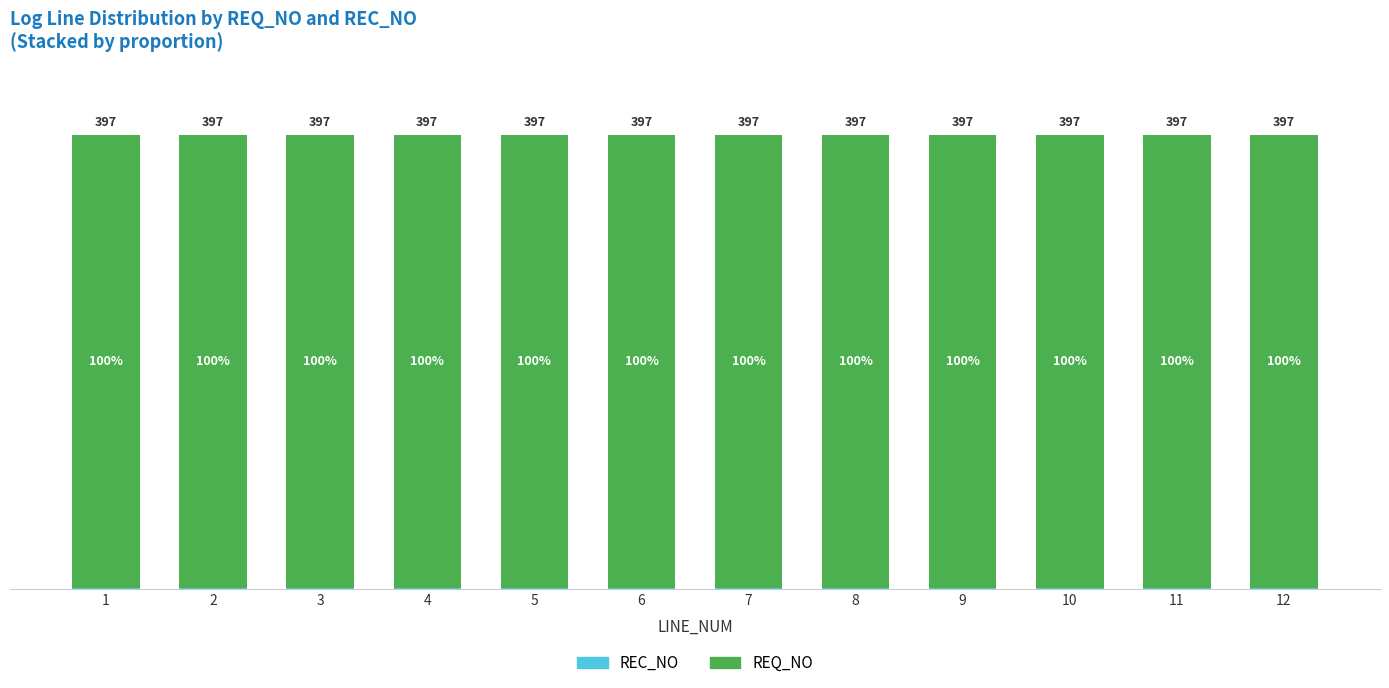

Are the bars grouped side by side (vs. stacked)?

No